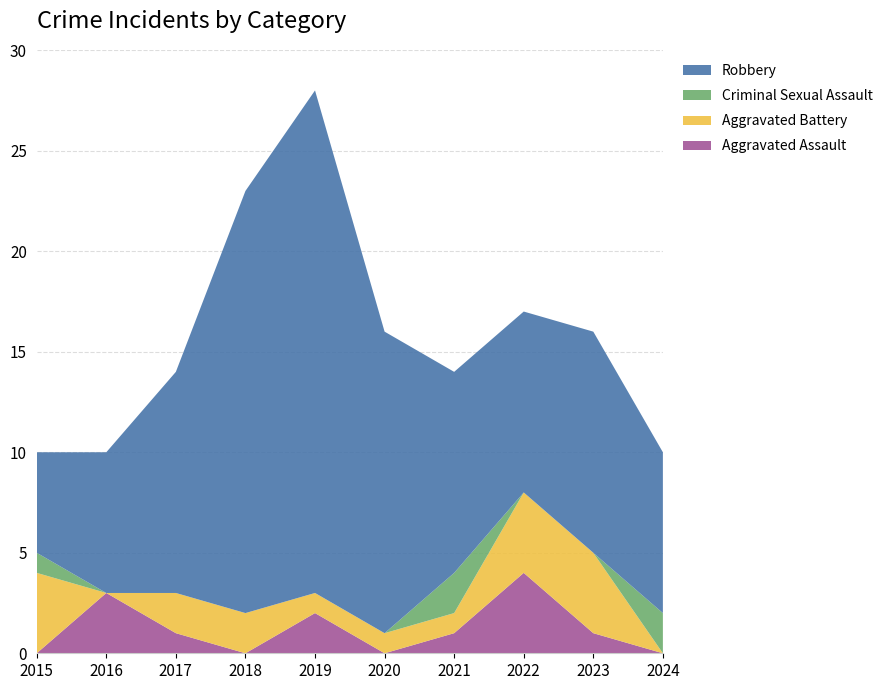

Reading left to right, extract all data points from this chart.

Aggravated Assault: 2015=0	2016=3	2017=1	2018=0	2019=2	2020=0	2021=1	2022=4	2023=1	2024=0
Aggravated Battery: 2015=4	2016=0	2017=2	2018=2	2019=1	2020=1	2021=1	2022=4	2023=4	2024=0
Criminal Sexual Assault: 2015=1	2016=0	2017=0	2018=0	2019=0	2020=0	2021=2	2022=0	2023=0	2024=2
Robbery: 2015=5	2016=7	2017=11	2018=21	2019=25	2020=15	2021=10	2022=9	2023=11	2024=8